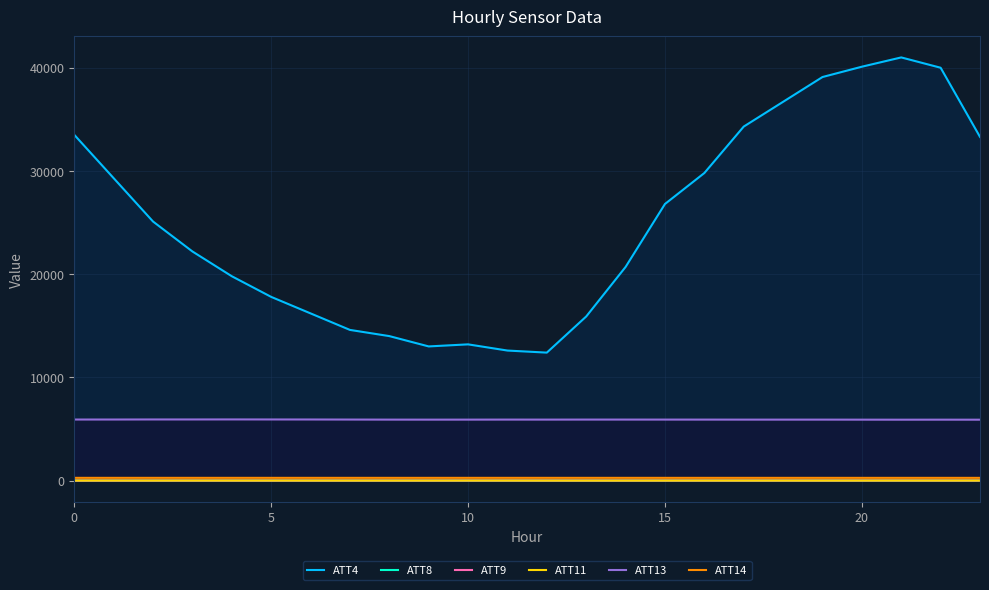

Rank the series by their maximum value, from lowest to highest.

ATT8, ATT11, ATT9, ATT14, ATT13, ATT4